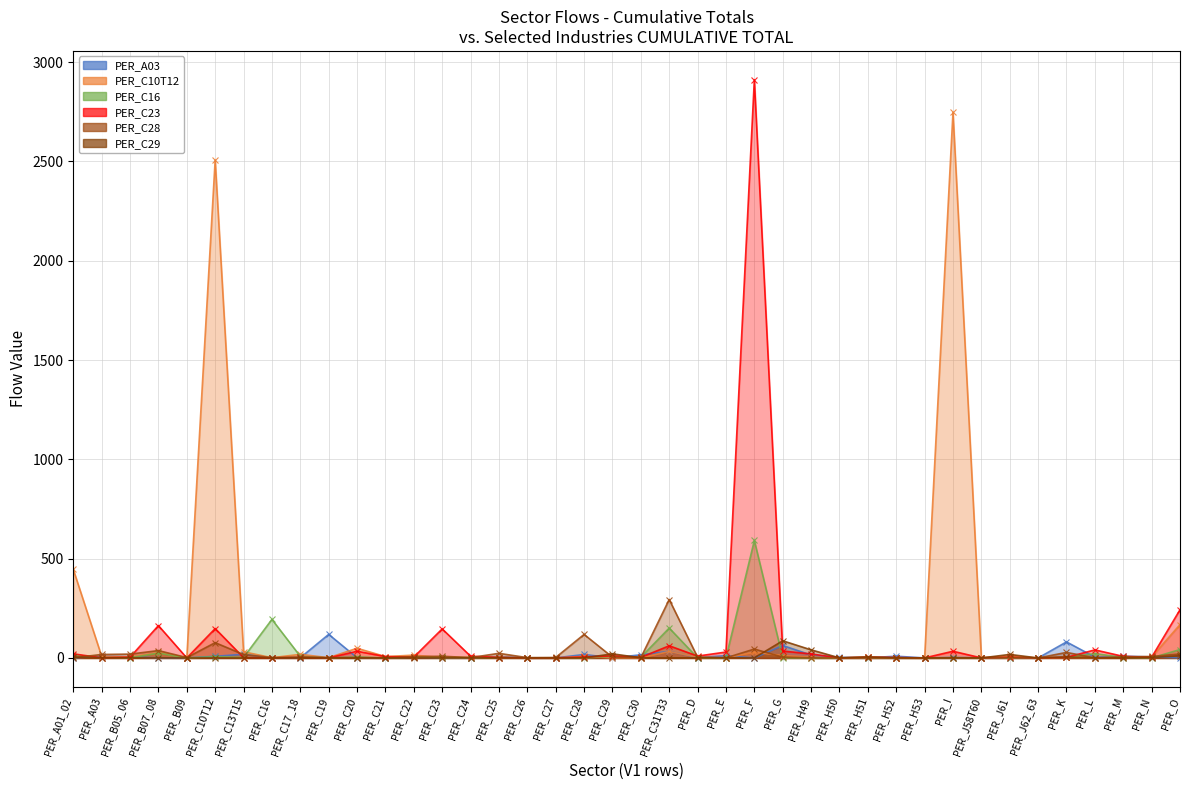

How many lines are shown in the chart?

6